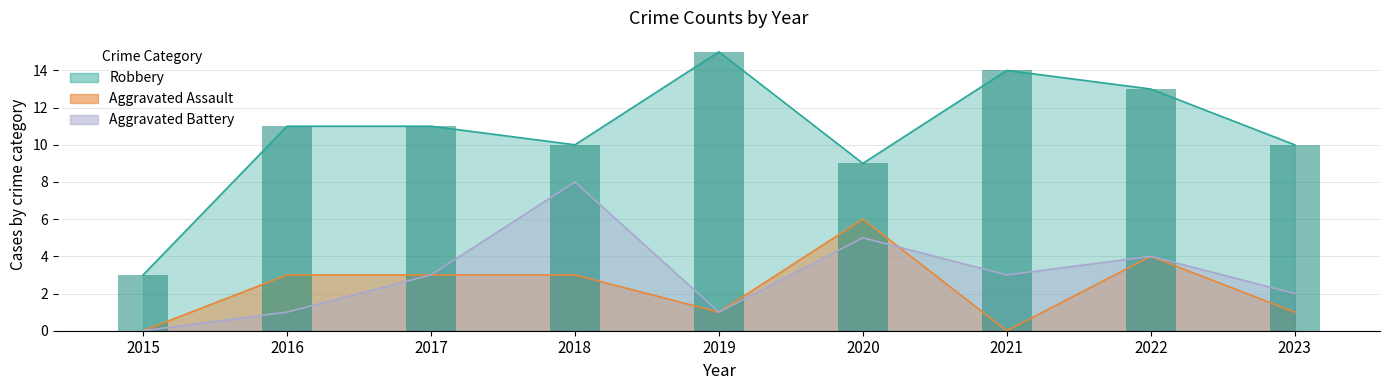

How many distinct data groups are displayed?

3